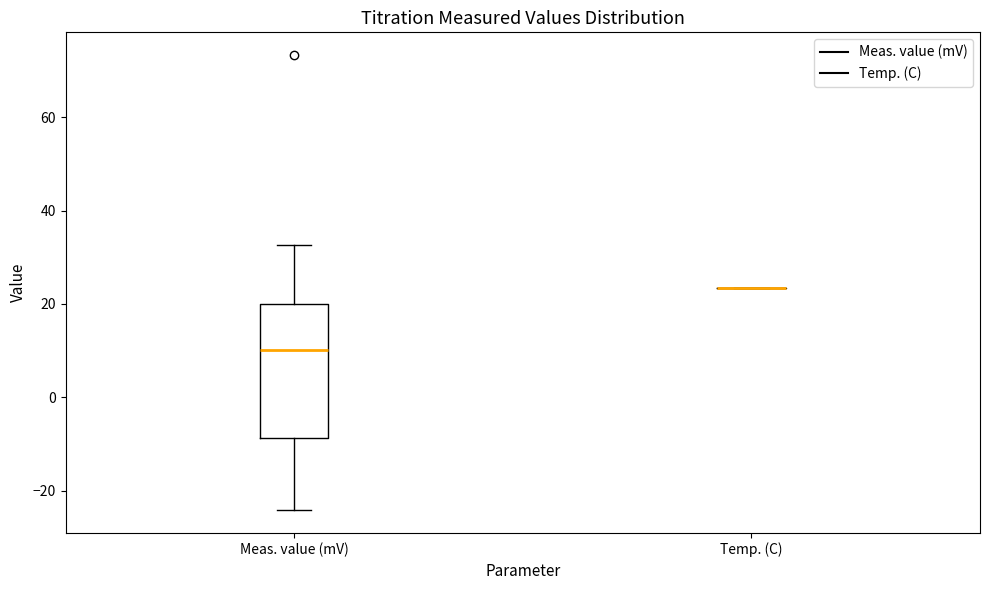

Where does the median line of the box for Meas. value (mV) sit on the y-axis? The values are not printed on the chart, so give them approximately, as read against the axis.

10